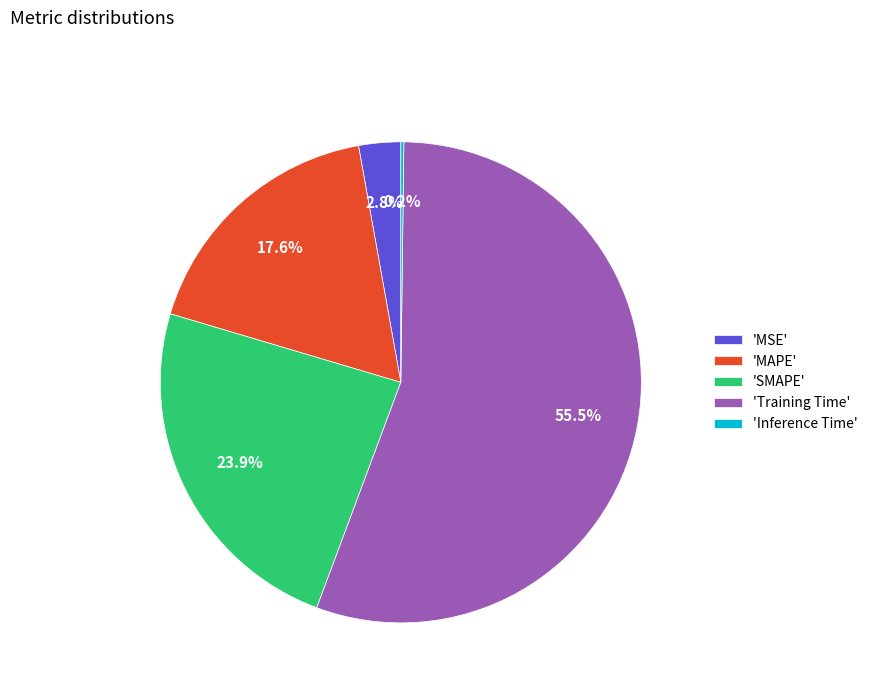

Which slice is the largest?

'Training Time'